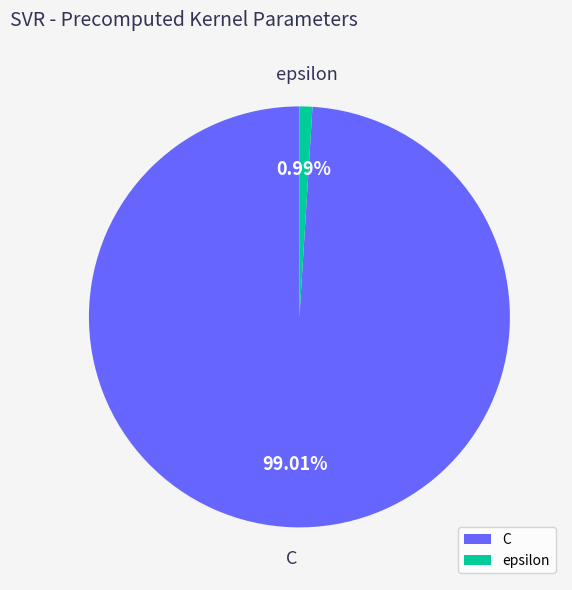

Between C and epsilon, which is larger?

C